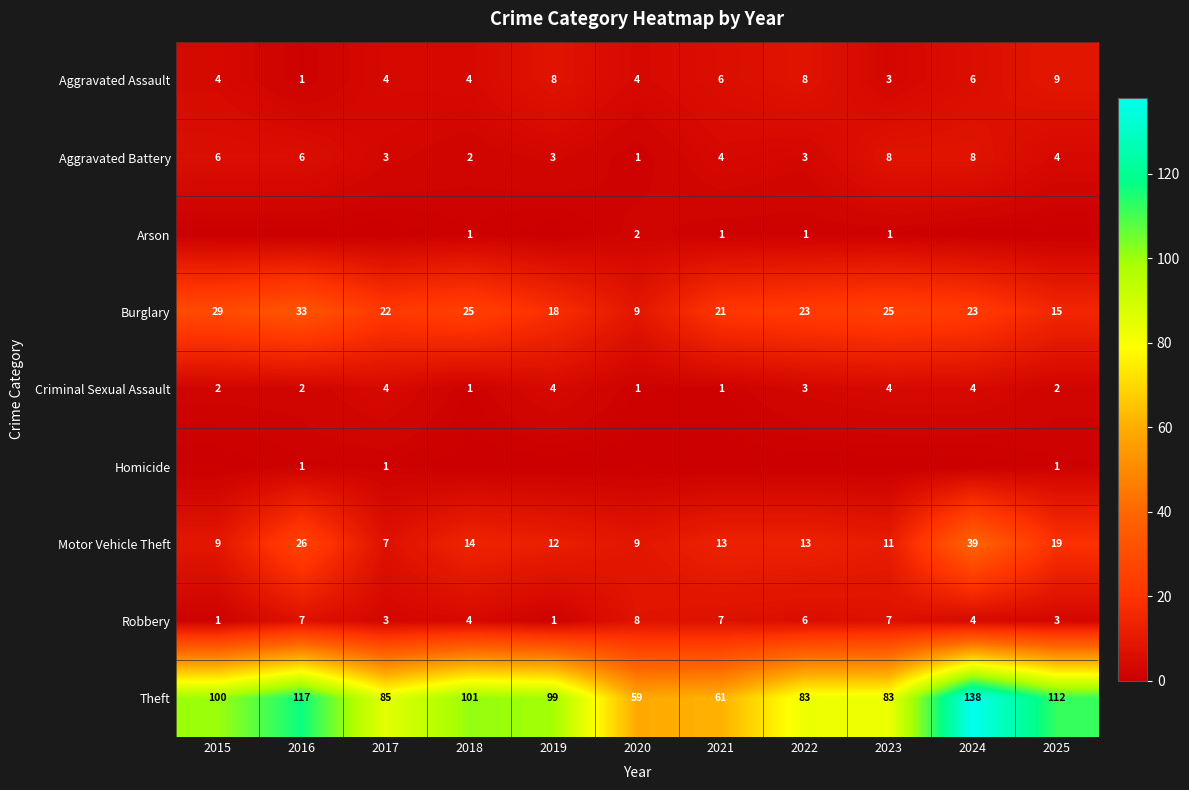

What is the highest value of the Motor Vehicle Theft series?

39